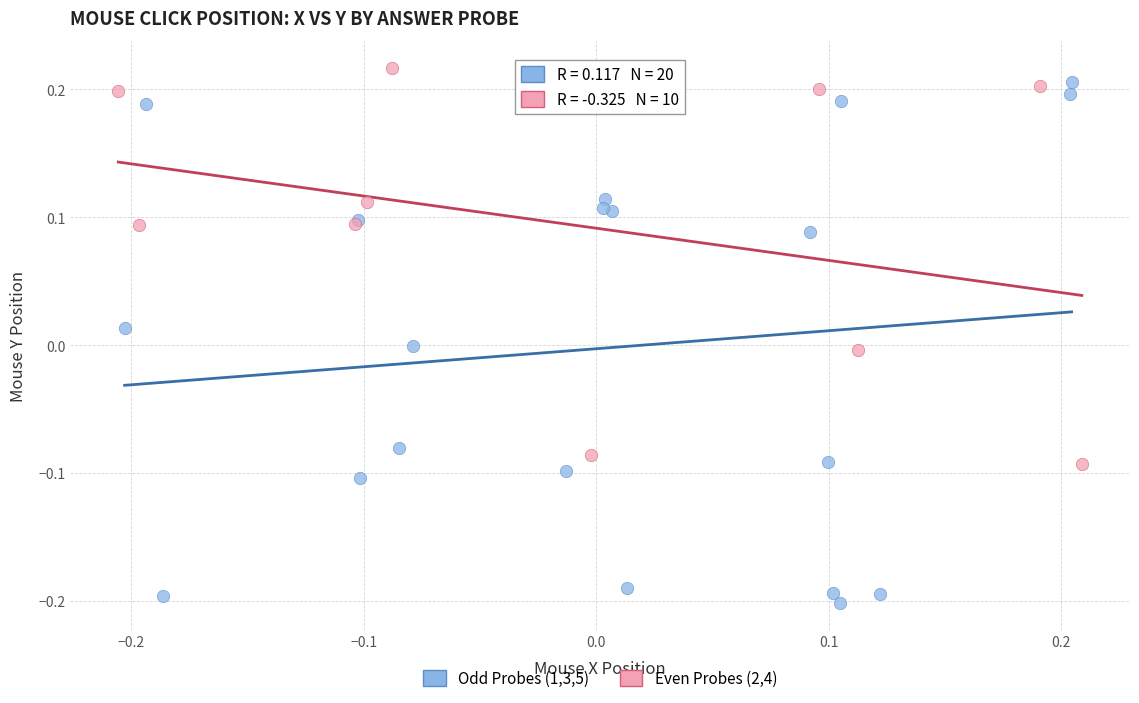

What are all the series names shown in the legend?

Odd Probes (1,3,5), Even Probes (2,4)